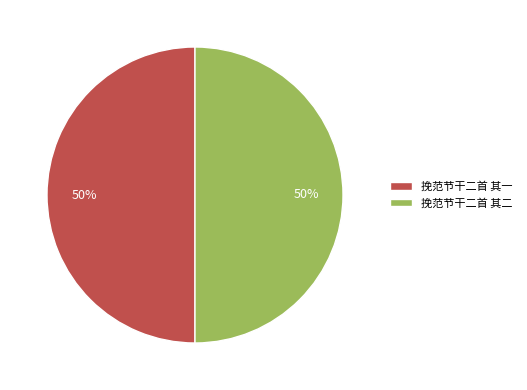

Combined, do 挽范节干二首 其二 and 挽范节干二首 其一 account for over 50%?

Yes